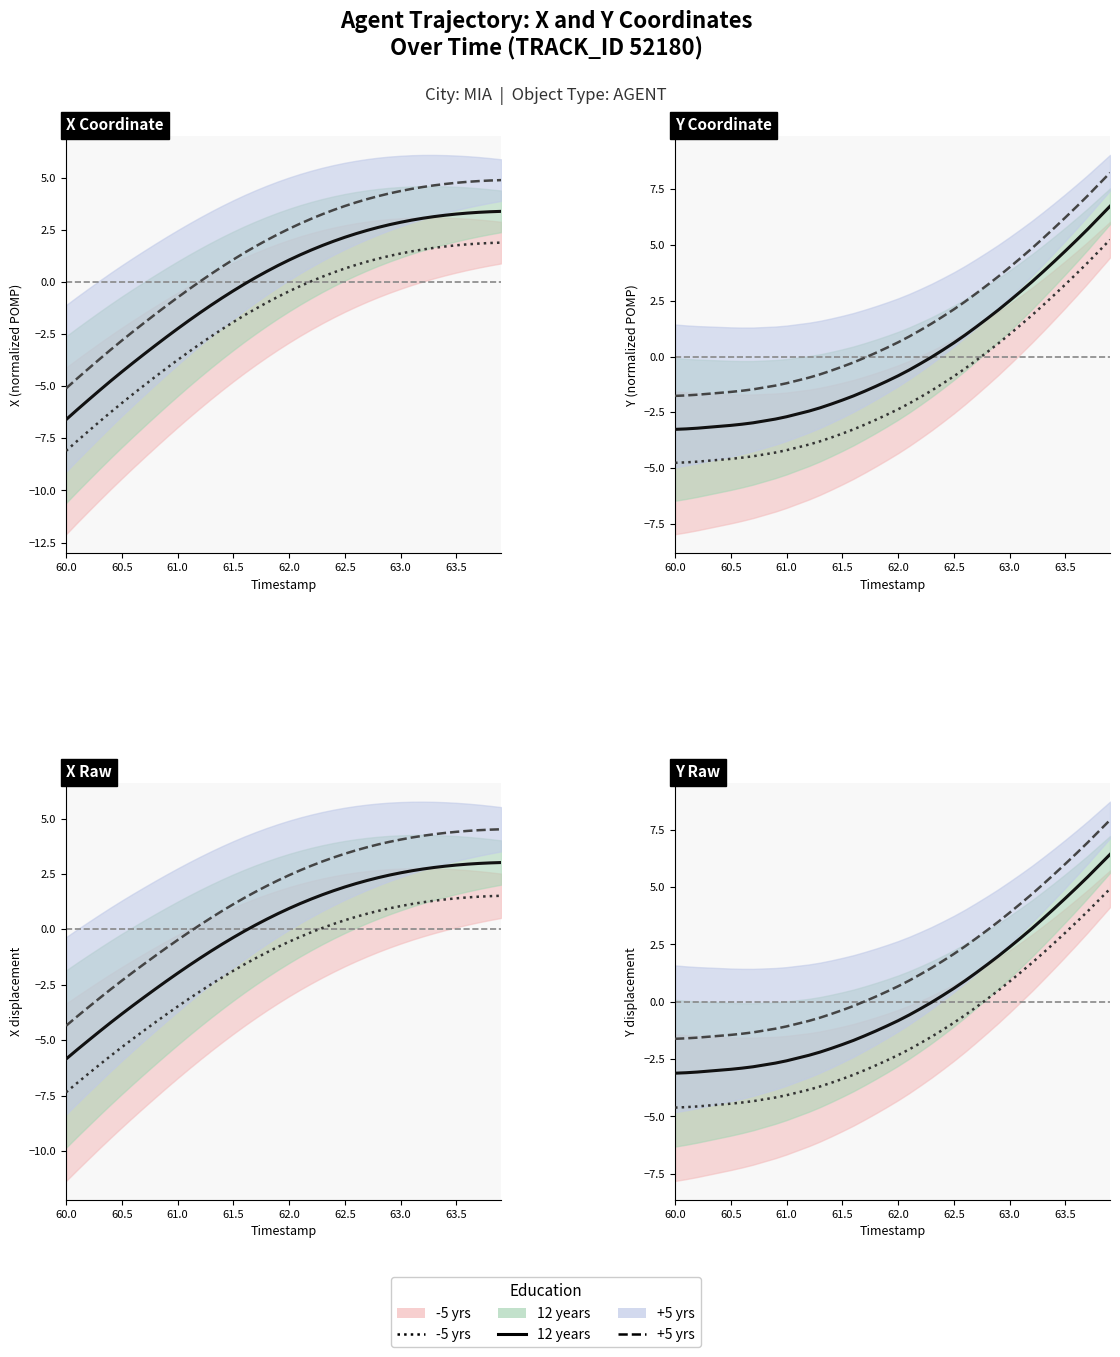

The value of +5 yrs at 63.5 is -0.8. True or false?

False